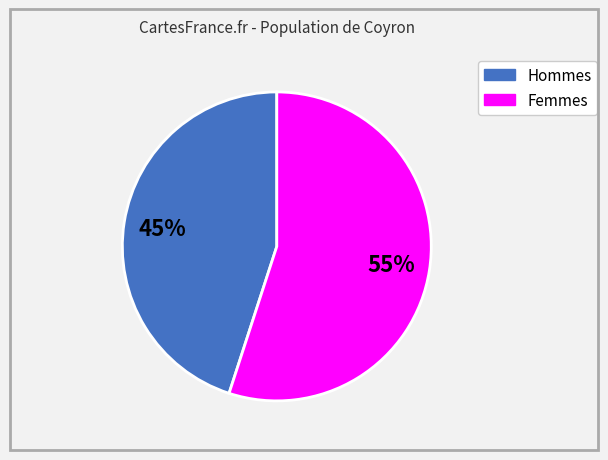

What percentage is the Femmes slice, to the nearest percent?

55%